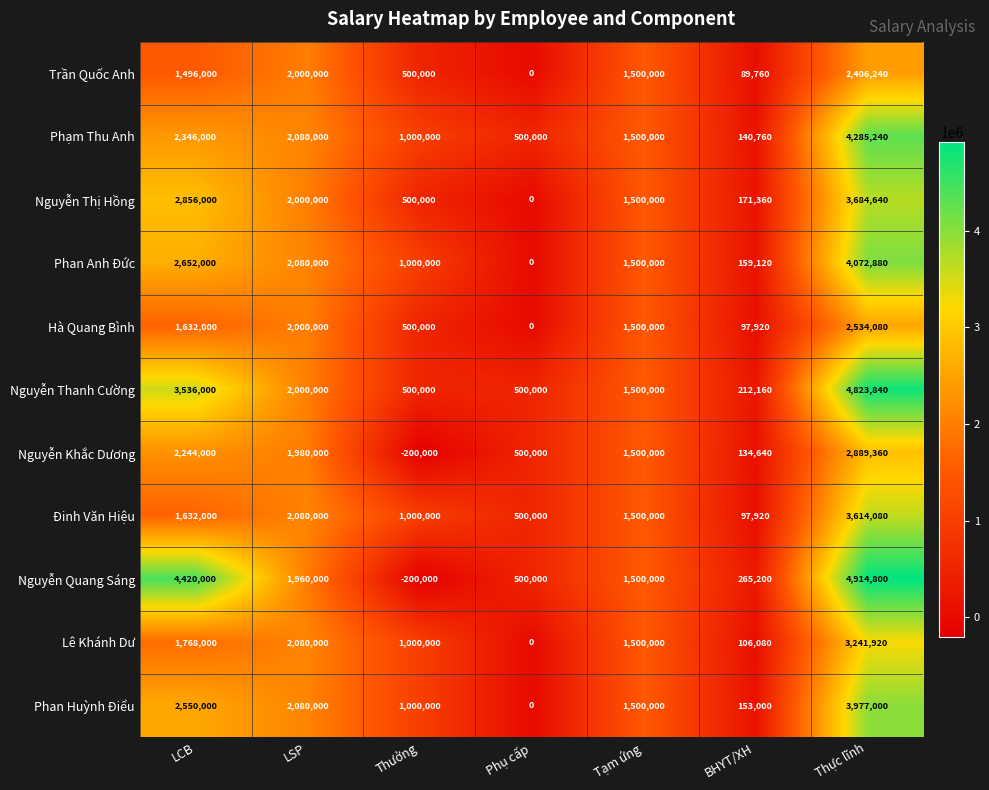

Rank the series by their maximum value, from highest to lowest.

Nguyễn Quang Sáng, Nguyễn Thanh Cường, Phạm Thu Anh, Phan Anh Đức, Phan Huỳnh Điểu, Nguyễn Thị Hồng, Đinh Văn Hiệu, Lê Khánh Dư, Nguyễn Khắc Dương, Hà Quang Bình, Trần Quốc Anh